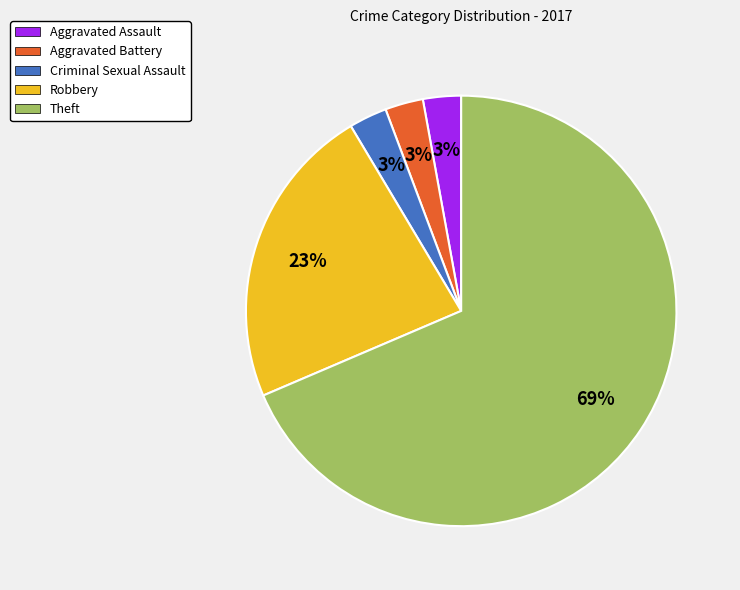

To the nearest percent, what percentage of the pie is Aggravated Battery?

3%